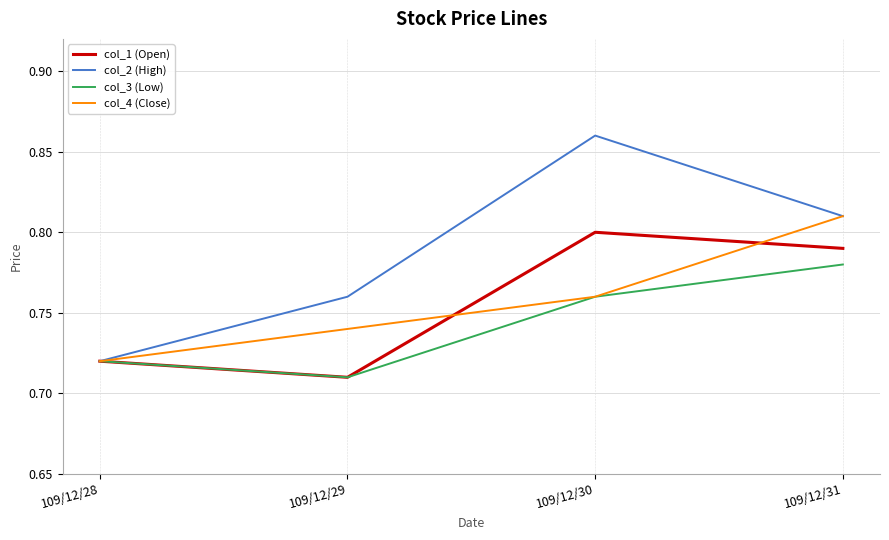

Where is col_4 (Close) nearest to the value 0?

109/12/28